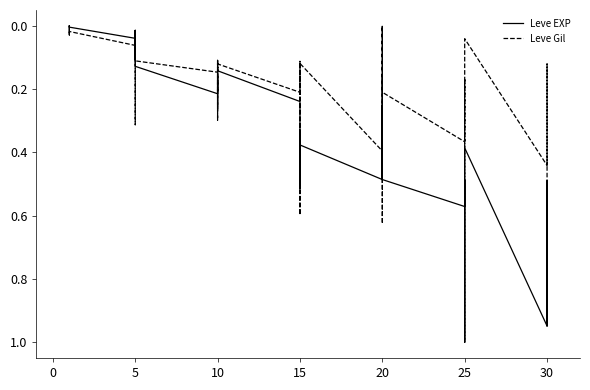

True or false: Leve Gil has a value of 0.4 at 25.

True